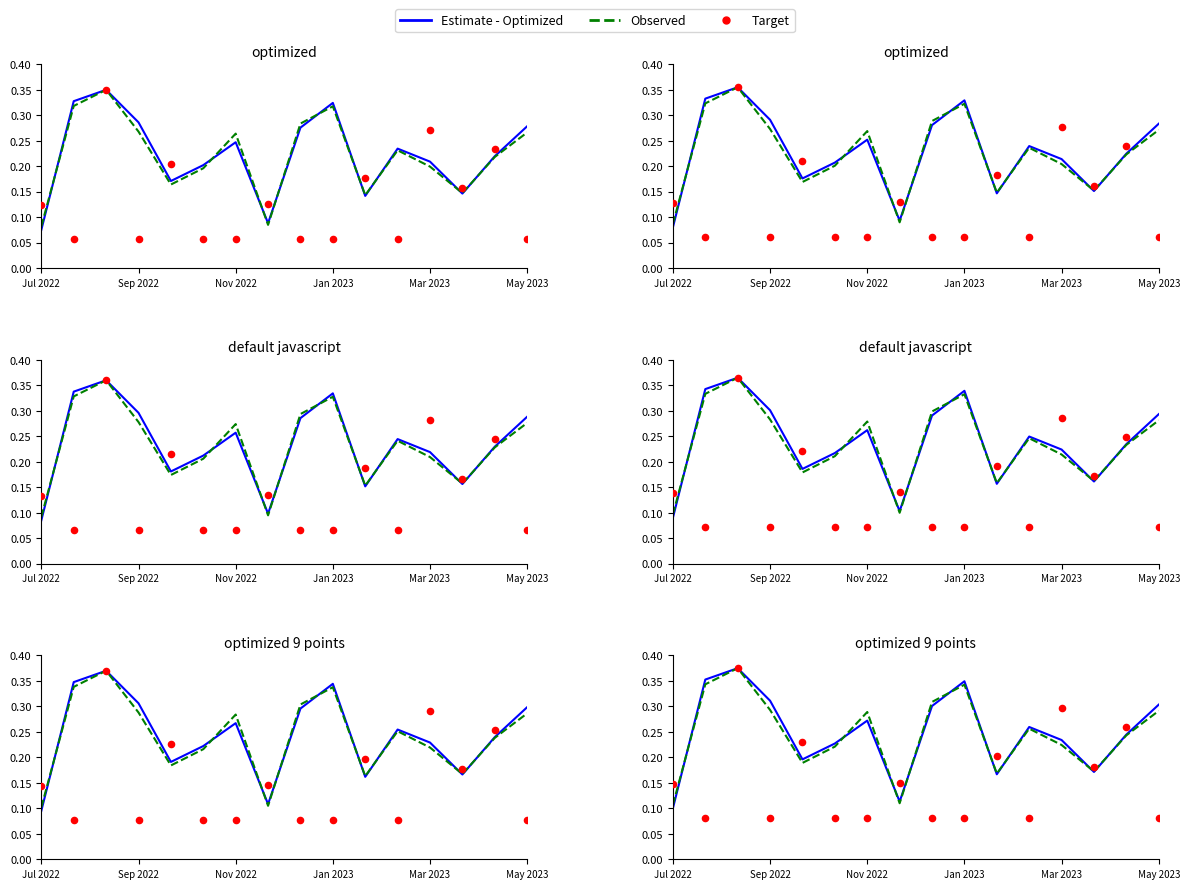

What is the total value across all series at Nov 2022?

1.1